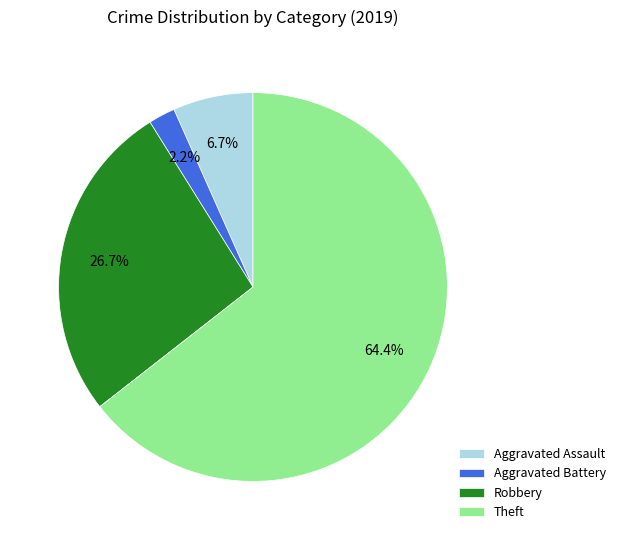

Combined, do Aggravated Assault and Aggravated Battery account for over 50%?

No